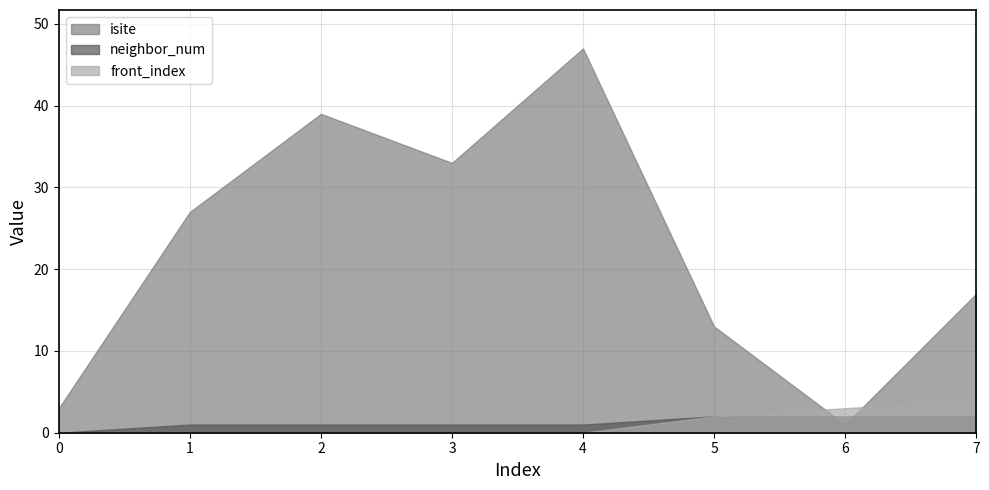

What is the difference between the second highest and minimum values in the front_index series?

3